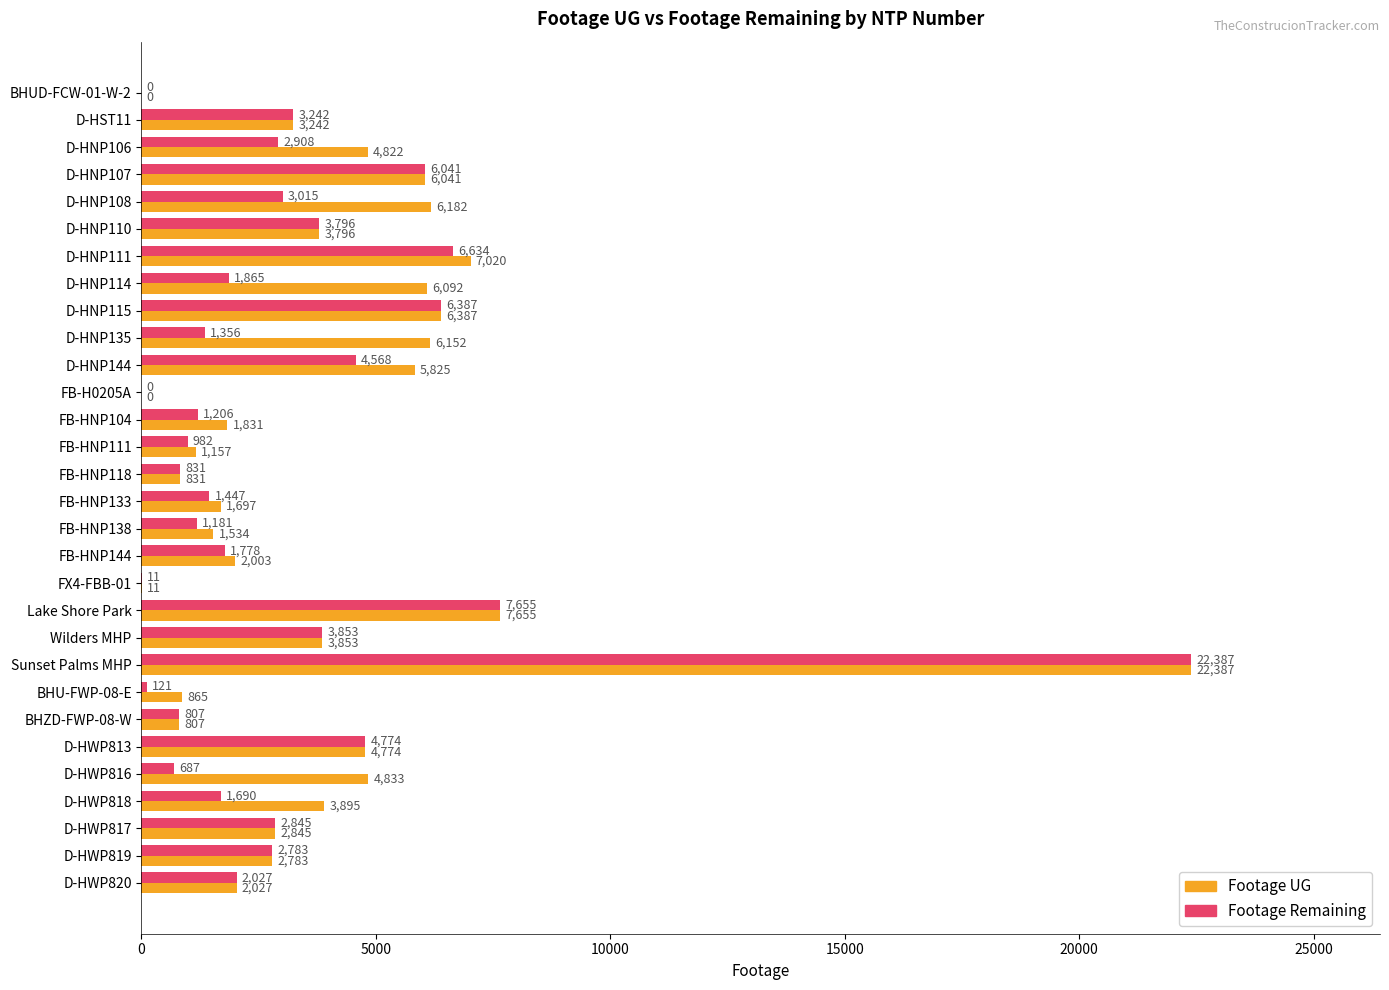

The value of Footage UG at FB-HNP104 is 395. True or false?

False